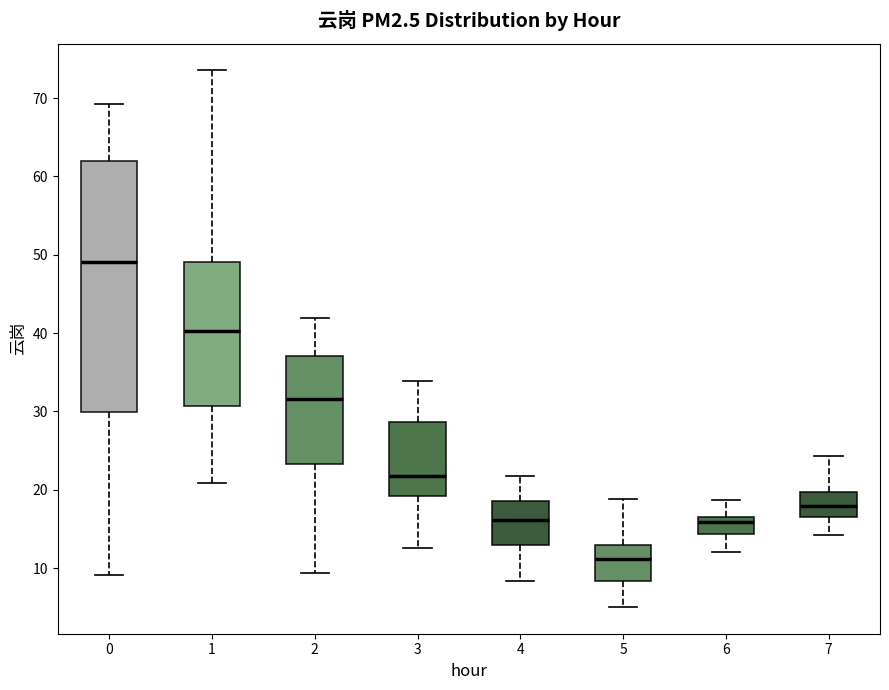

Which box has the highest median line?

0